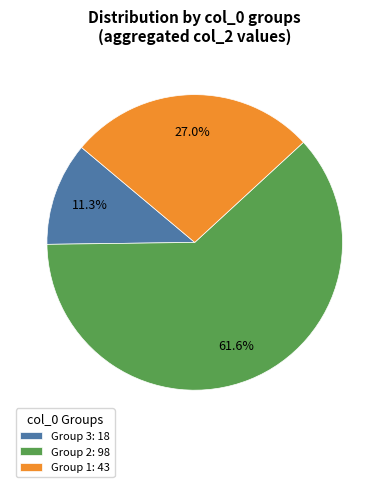

Count the number of slices in the pie.

3